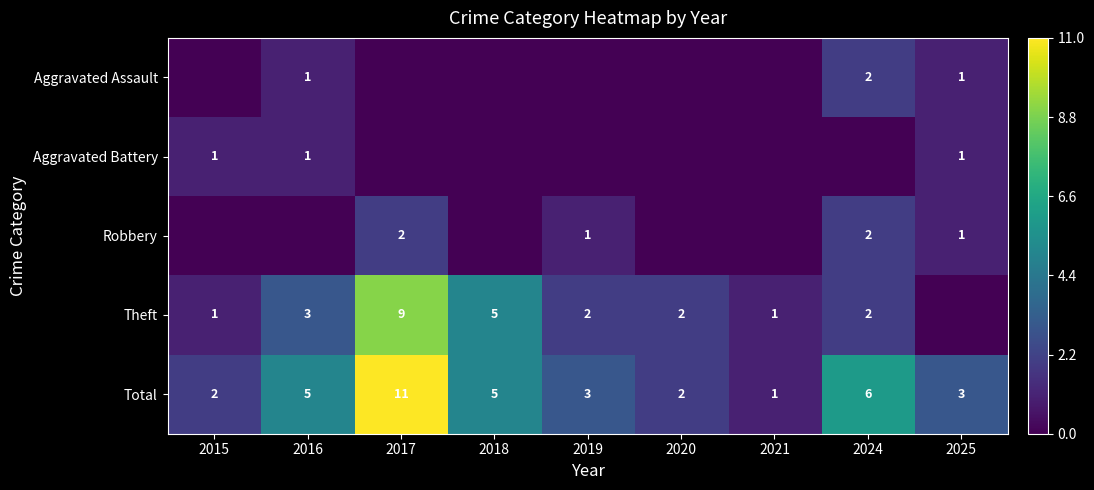

Where is Total nearest to the value 6?

2024